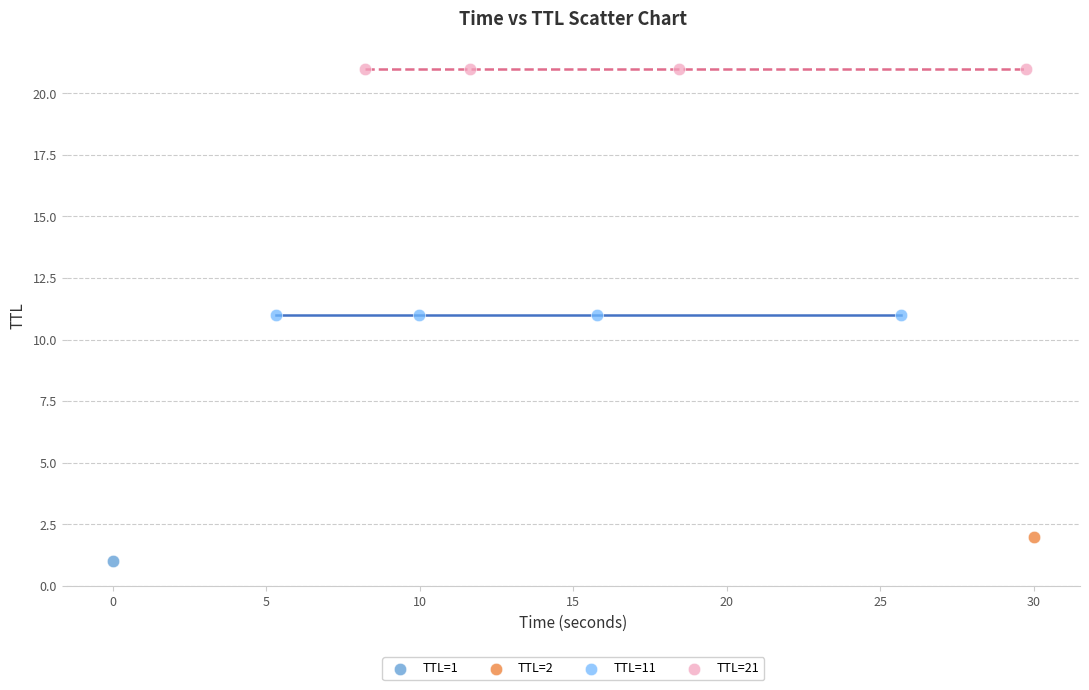

What are all the series names shown in the legend?

TTL=1, TTL=2, TTL=11, TTL=21